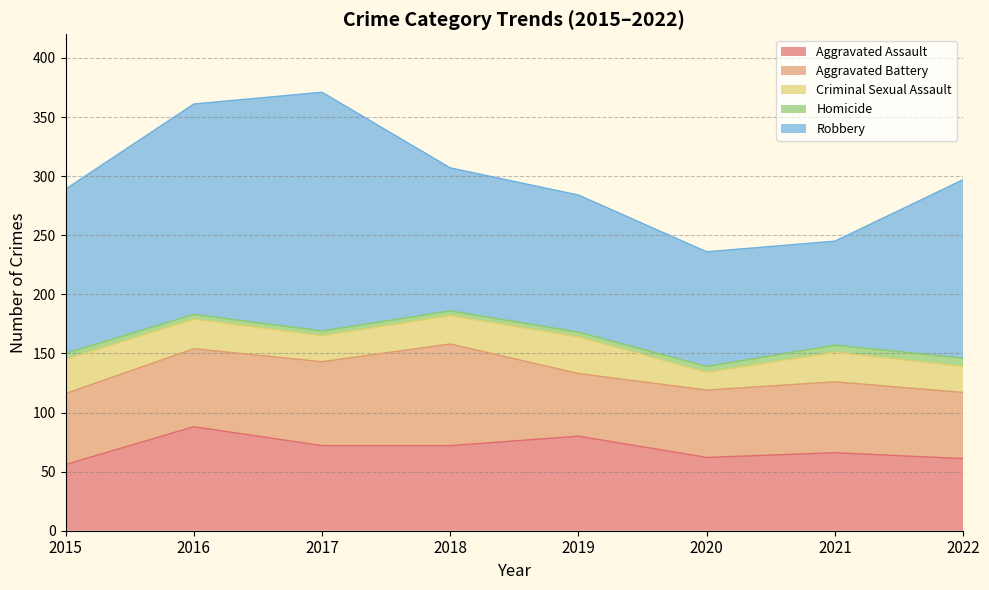

What is the difference between the highest and lowest values at 2019?

112